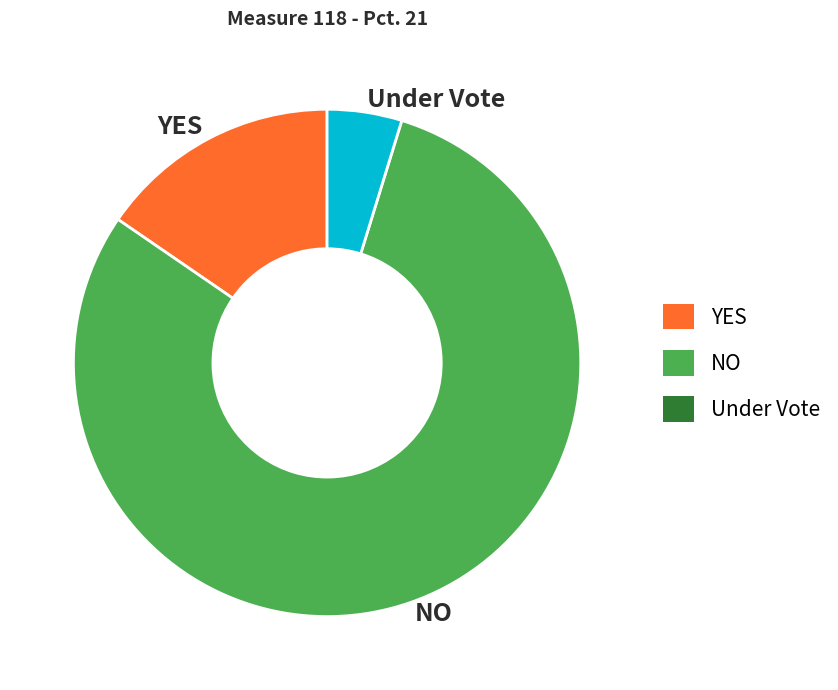

True or false: Under Vote accounts for 17% of the total.

False